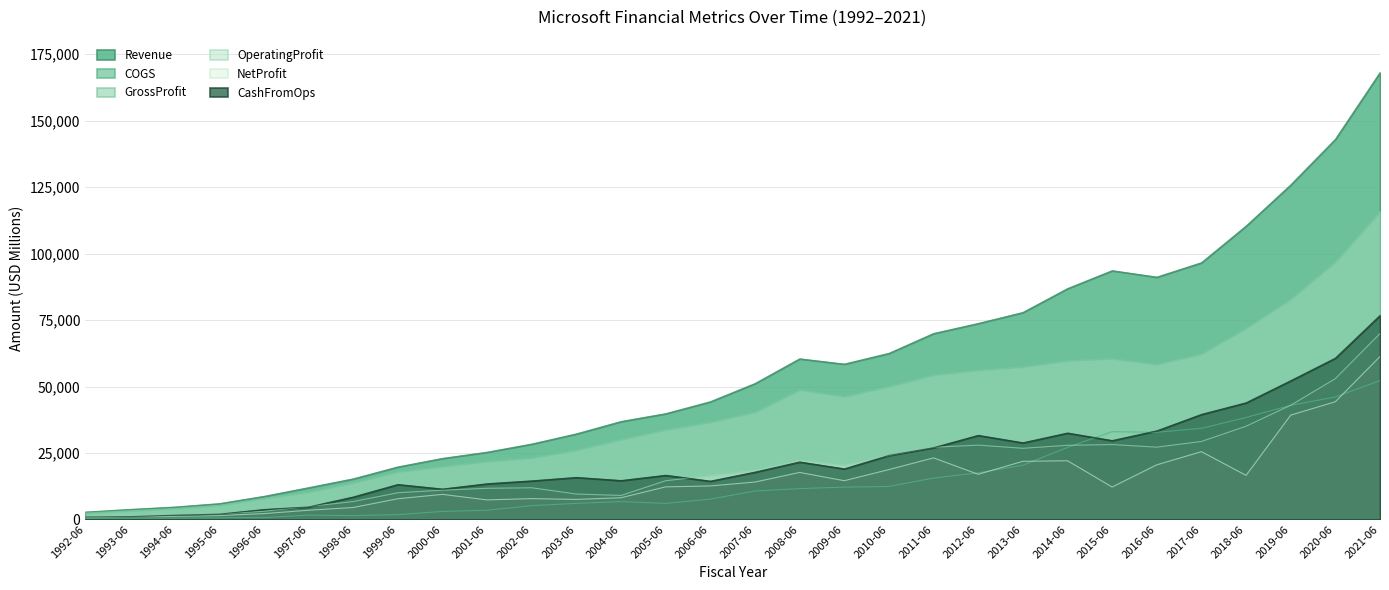

What is the label of the 1st point from the right?

2021-06